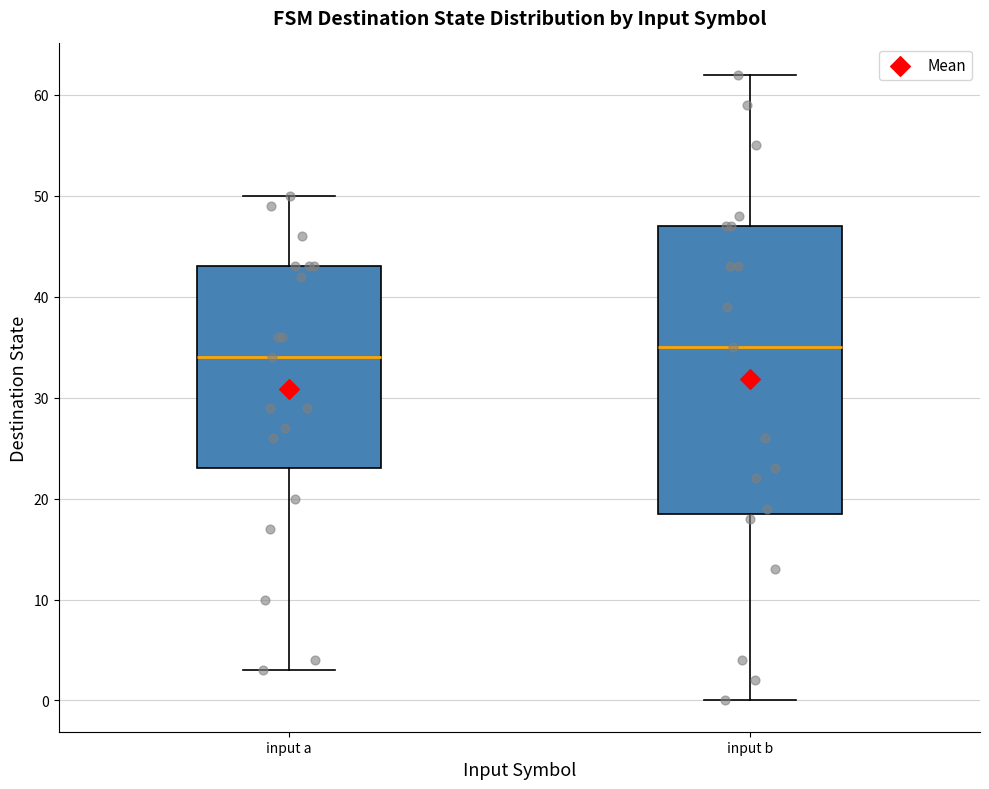

Reading left to right, transcribe this box plot: for each box, give where its median line is, the range the box spans, and where its two whiskers end, as read against the y-axis. The values are not printed on the chart, so give them approximately, as read against the axis.

input a: median 34, box 23 to 43, whiskers 3 to 50
input b: median 35, box 19 to 47, whiskers 0 to 62